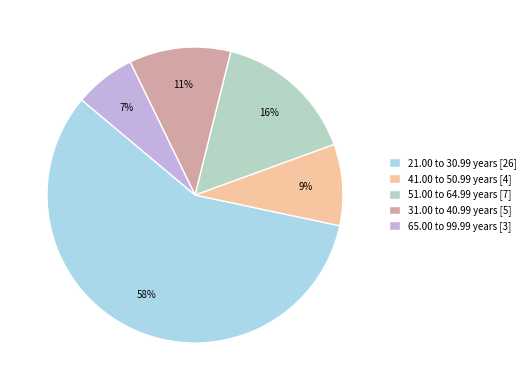

To the nearest percent, what portion does 41.00 to 50.99 years represent?

9%